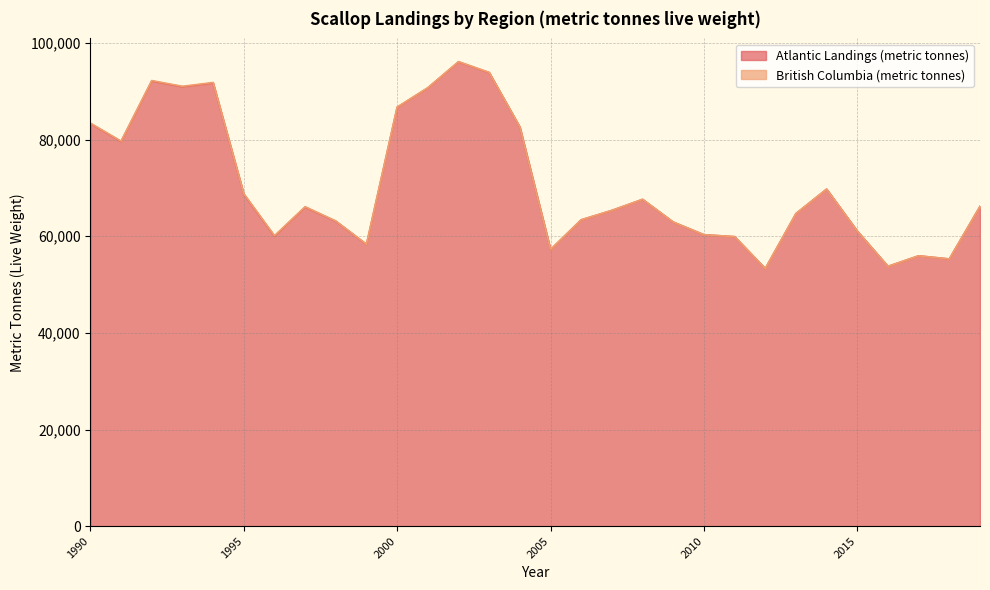

At which category does the data reach its first local valley?

1991